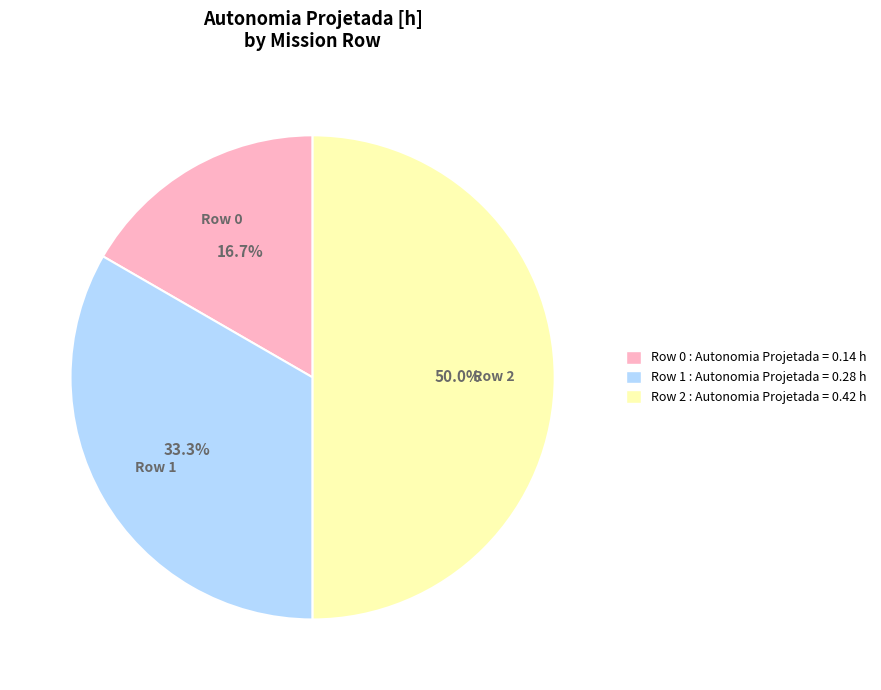

How many segments does this pie chart have?

3